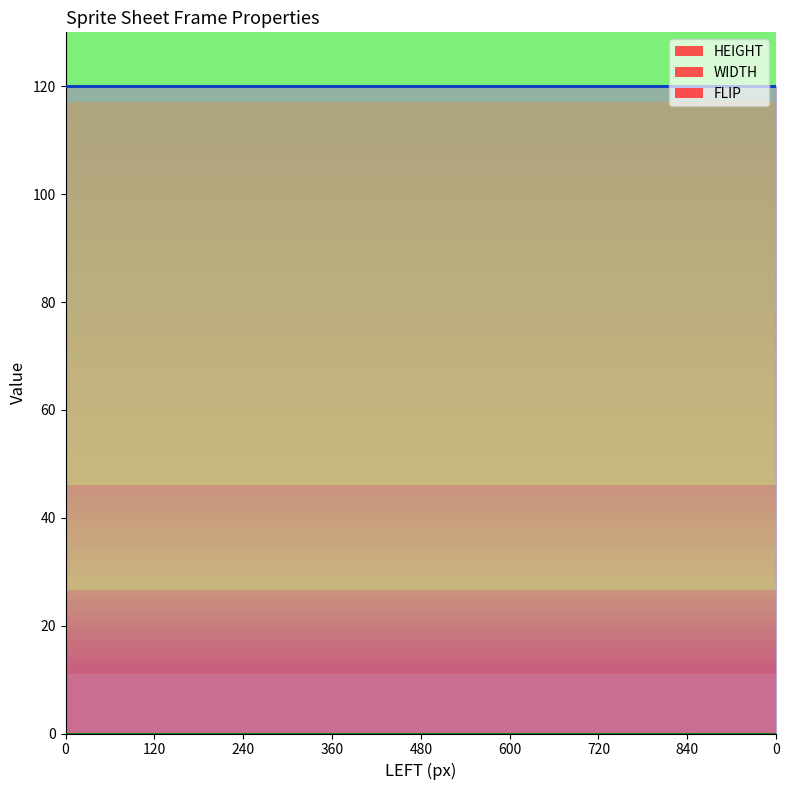

Reading left to right, transcribe all the data shown in this chart.

WIDTH: 0=120	120=120	240=120	360=120	480=120	600=120	720=120	840=120	0=120
HEIGHT: 0=120	120=120	240=120	360=120	480=120	600=120	720=120	840=120	0=120
FLIP: 0=0	120=0	240=0	360=0	480=0	600=0	720=0	840=0	0=0